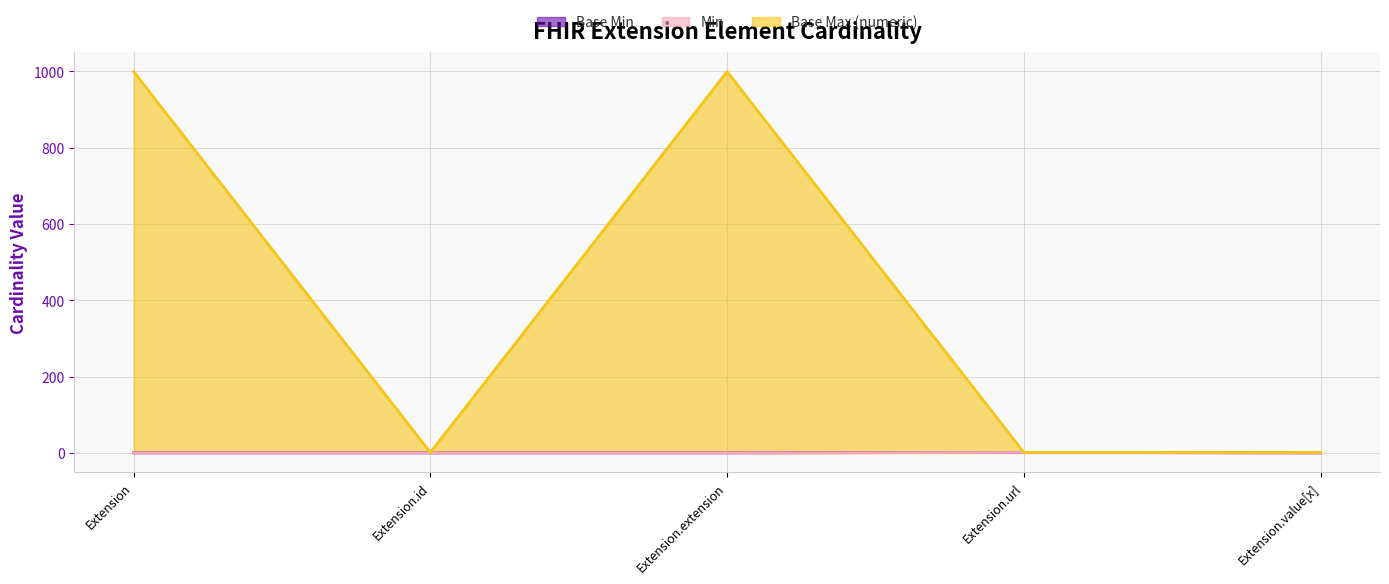

True or false: Min and Base Min cross at least once.

False